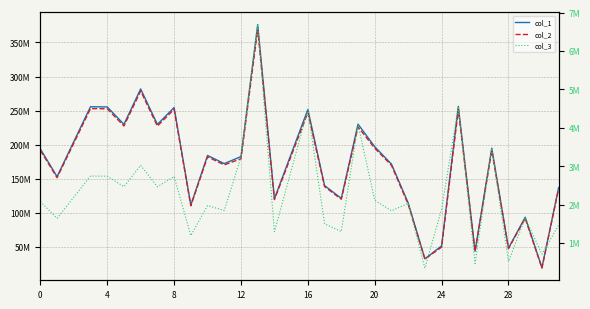

Reading left to right, what are all the values shown in this chart?

col_1: 193543801.7	152902287.1	255583550.6	255307887.5	229766550.9	281741128.3	229610478.0	254437146.3	111102681.3	183994944.8	171991424.7	182282565.6	376327728.9	120416473.0	251623019.4	139733579.3	120905316.1	230012536.6	196793950.5	171308144.8	114238416.2	32073144.8	51154151.9	256089726.1	43328271.0	194748258.1	47791473.6	93219291.5	19144106.0	136796580.3
col_2: 191468231.9	151262558.1	252842664.6	252569957.7	227302527.1	278719727.6	227148128.0	251708554.3	109911212.6	182021777.2	170146983.2	179044208.7	369642045.5	119125122.9	247152788.6	138235072.0	119608723.7	225926228.7	194683526.0	169471030.9	112208903.5	31729191.4	49275547.3	251540141.6	42863617.2	191288440.8	47278956.3	91563196.0	18441050.6	135329569.5
col_3: 2075569.8	1639728.9	2740886.0	2737929.8	2464023.7	3021400.7	2462350.0	2728592.0	1191468.7	1973167.6	1844441.5	3238356.9	6685683.3	1291350.1	4470230.8	1498507.3	1296592.4	4086307.9	2110424.5	1837113.9	2029512.6	343953.4	1878604.6	4549584.5	464653.7	3459817.3	512517.3	1656095.5	703055.4	1467010.8